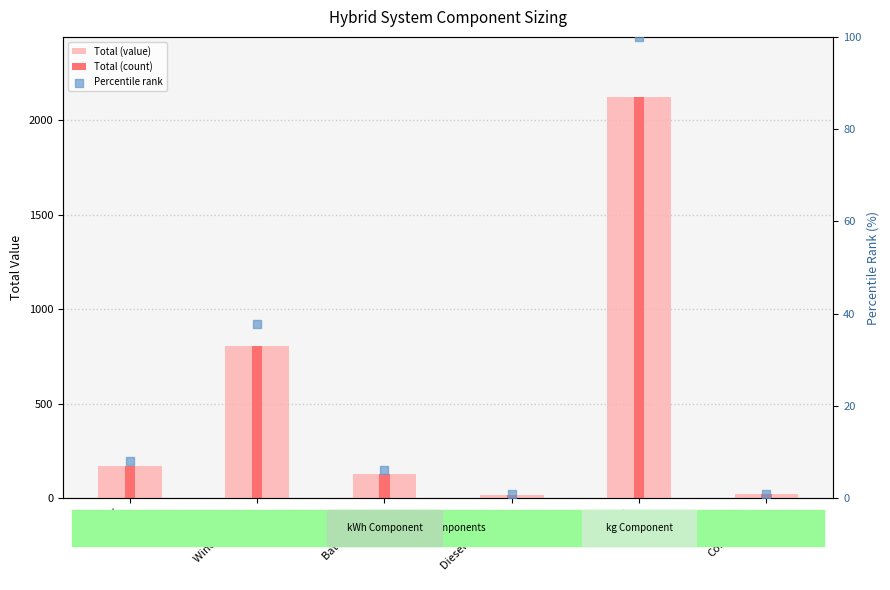

At how many categories does at least one series exceed 1879?

1